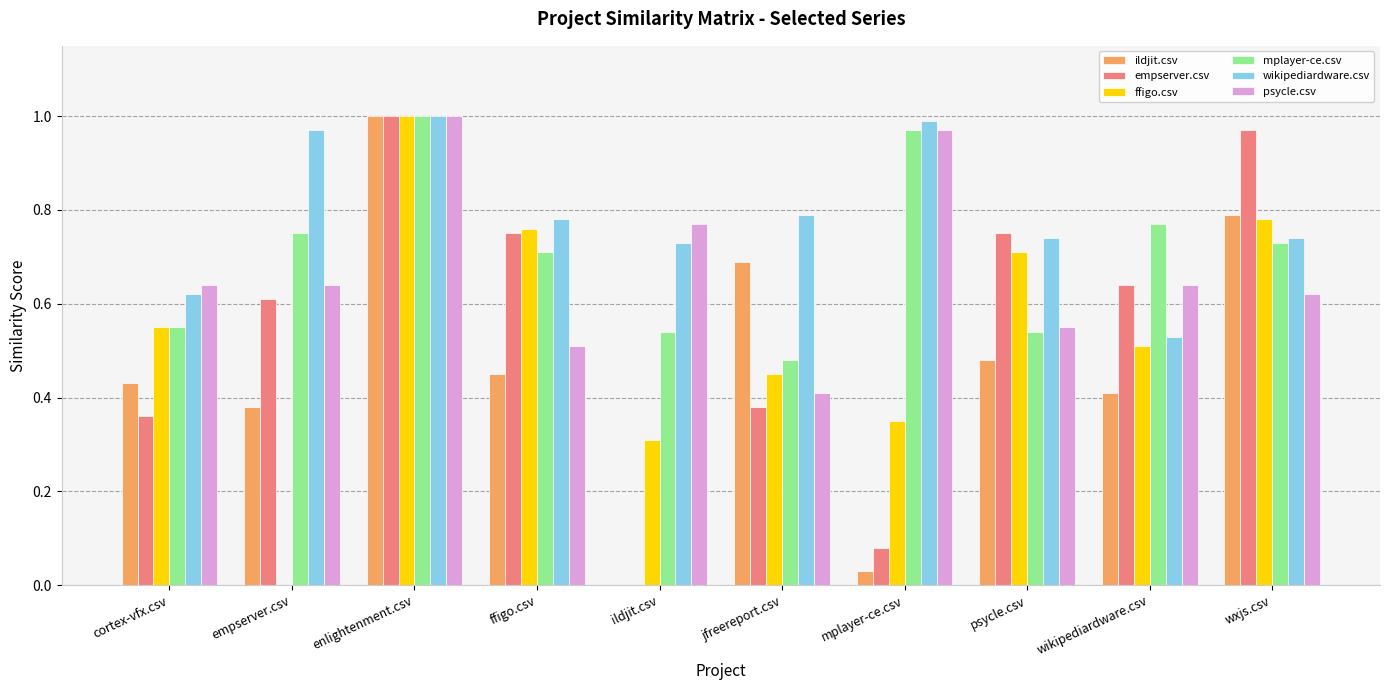

Which category has the highest value in the psycle.csv series?

enlightenment.csv